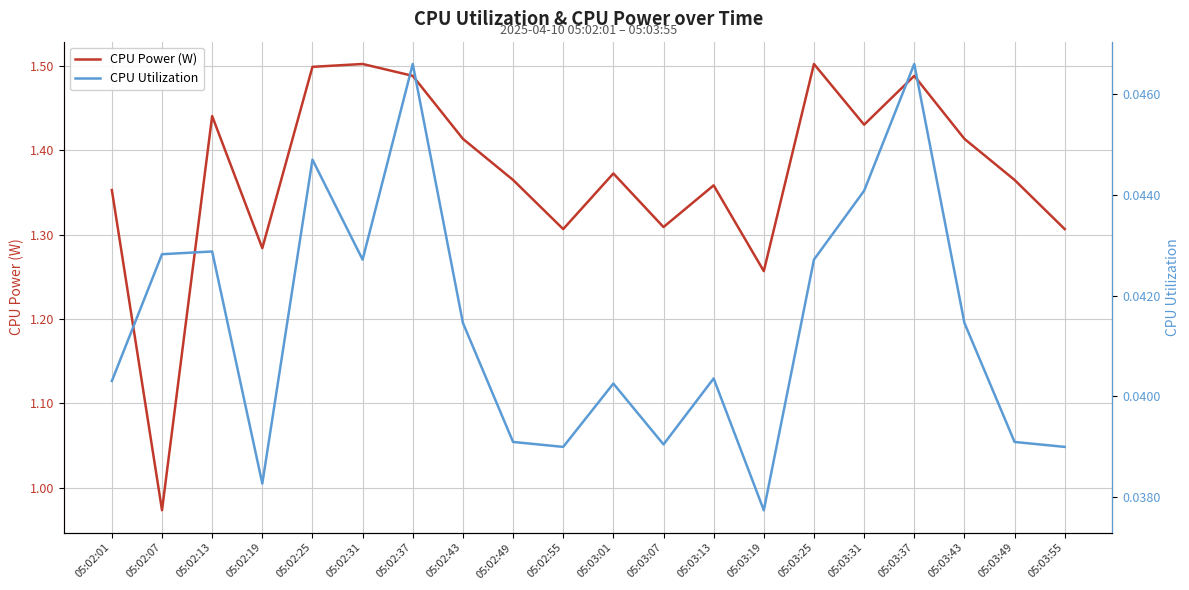

What is the total value across all series at 05:03:55?

1.3